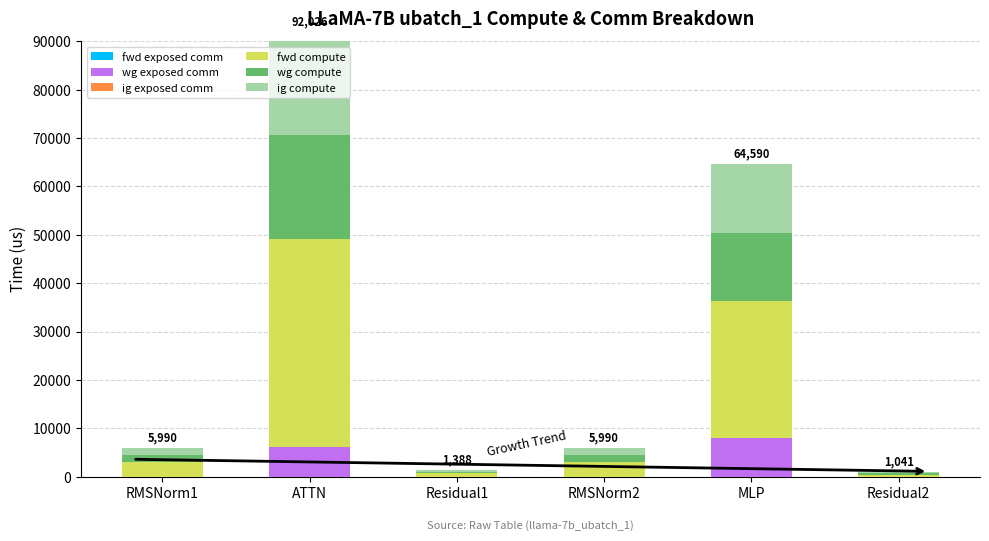

Which category has the highest value in the ig exposed comm series?

RMSNorm1